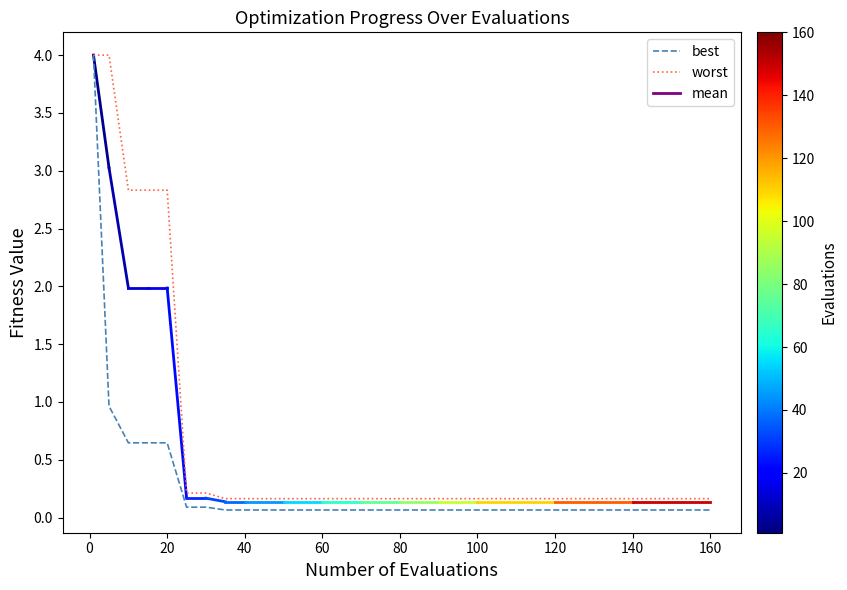

What is the highest value of the worst series?

4.0